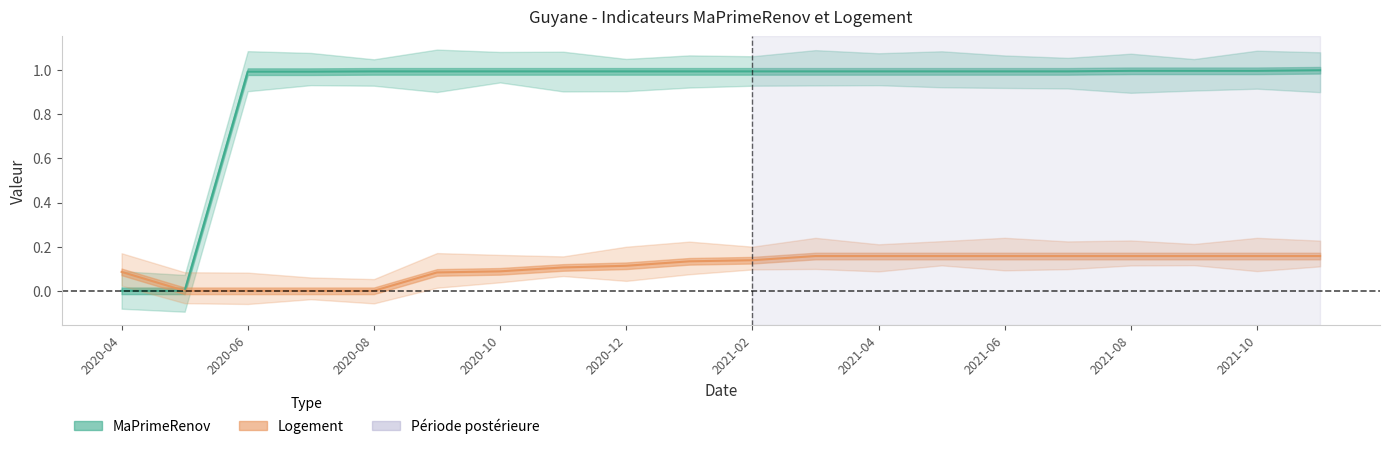

What is the difference between the maximum and minimum values in the Logement series?

0.2